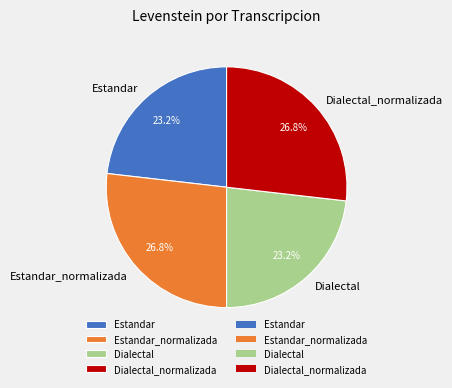

Between Dialectal and Dialectal_normalizada, which is larger?

Dialectal_normalizada